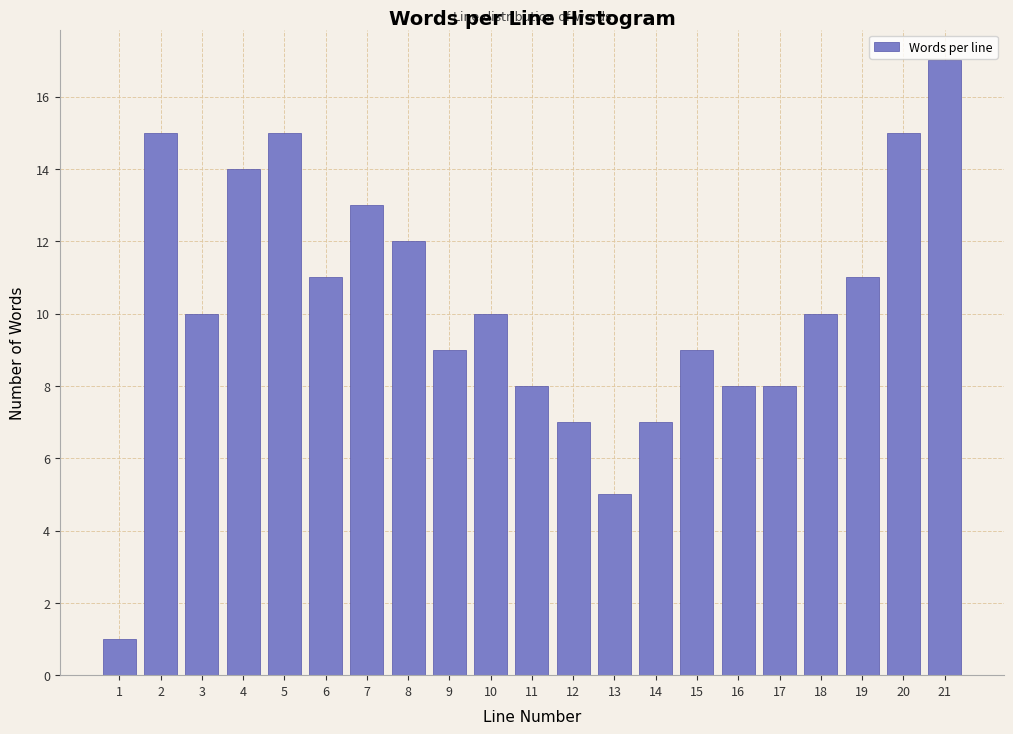

Reading left to right, what are all the values shown in this chart?

1	15	10	14	15	11	13	12	9	10	8	7	5	7	9	8	8	10	11	15	17